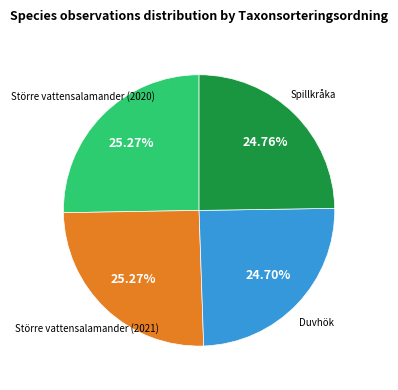

Is there a majority slice in this chart?

No